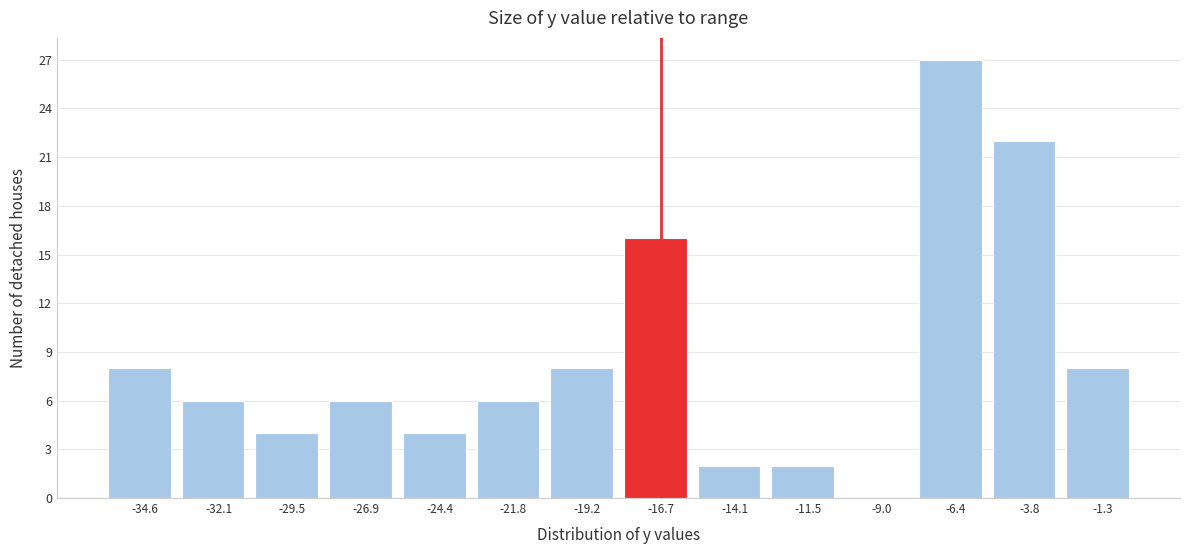

Reading left to right, transcribe this chart: for each bar, give the range it covers on the x-axis and its height. Neither the bar edges nor the heights are printed on the chart, so give them approximately, as read against the axes.

-36.0 to -33.5: 8
-33.5 to -31.0: 6
-31.0 to -28.0: 4
-28.0 to -25.5: 6
-25.5 to -23.0: 4
-23.0 to -20.5: 6
-20.5 to -18.0: 8
-18.0 to -15.5: 16
-15.5 to -13.0: 2
-13.0 to -10.5: 2
-10.5 to -7.5: 0
-7.5 to -5.0: 27
-5.0 to -2.5: 22
-2.5 to 0.0: 8